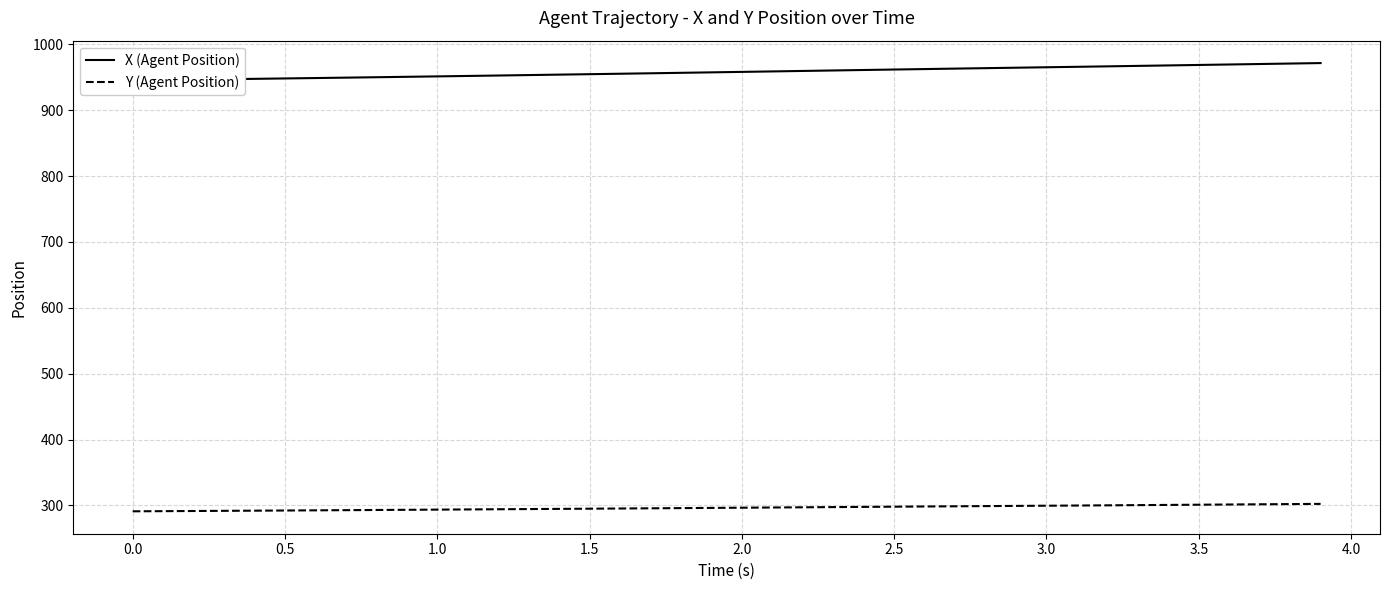

The value of Y (Agent Position) at 1.5 is 414.9. True or false?

False